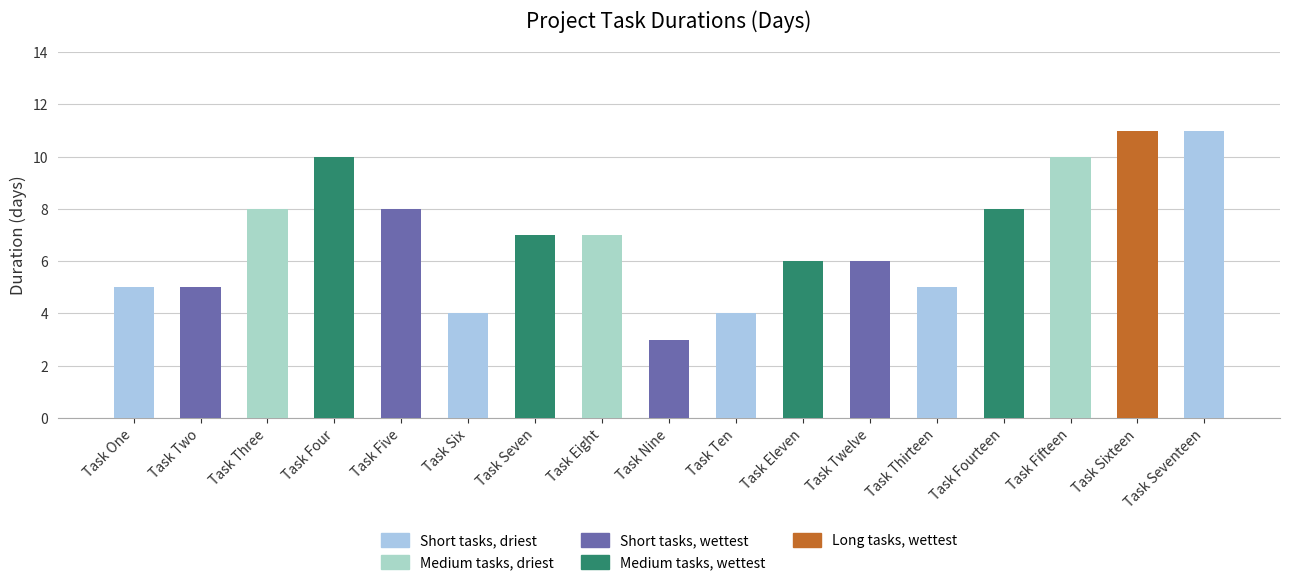

The value at Task Eleven is 9. True or false?

False